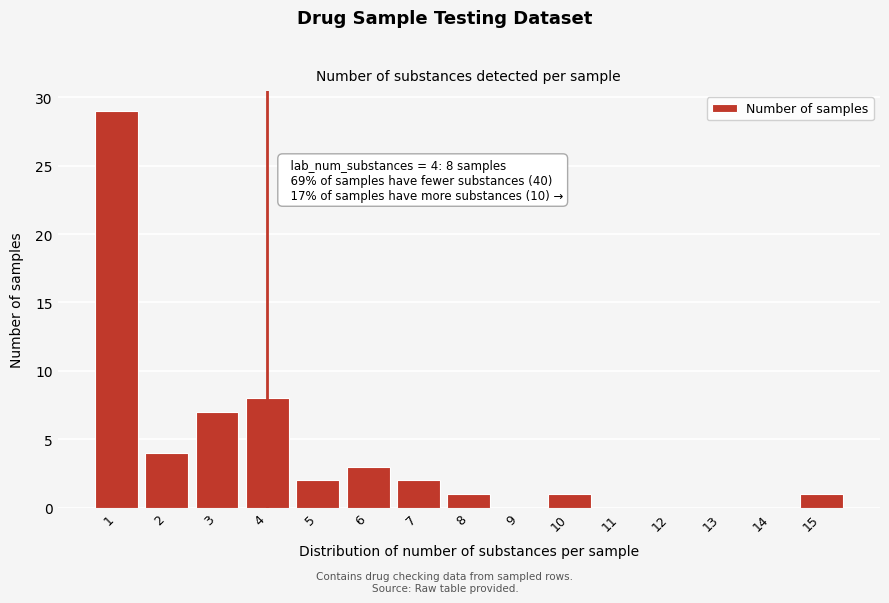

Over which range of the x-axis is the bar tallest?

0.5 to 1.5